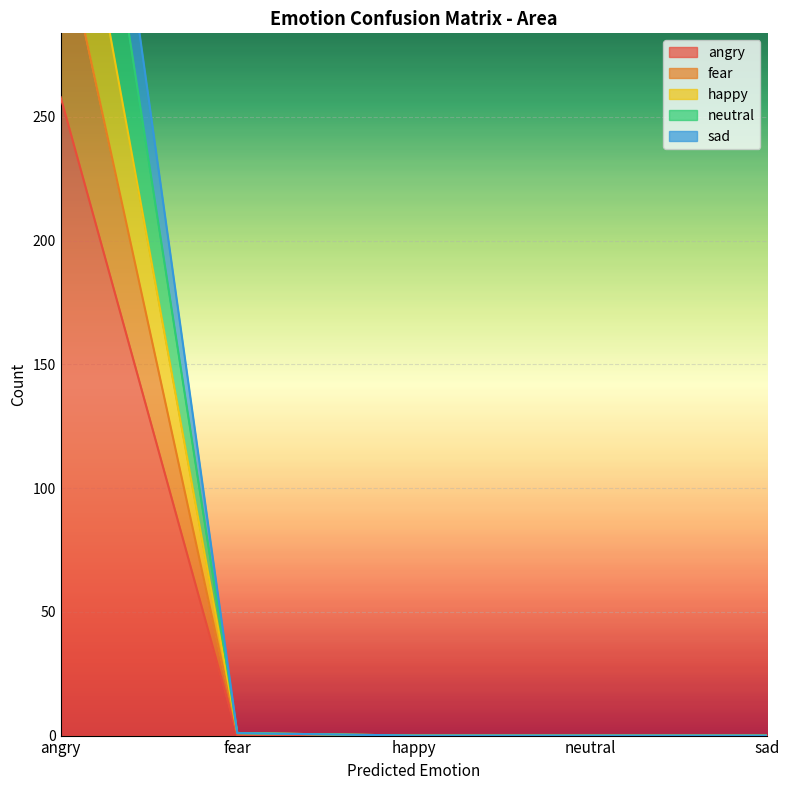

True or false: fear and angry intersect in this chart.

False